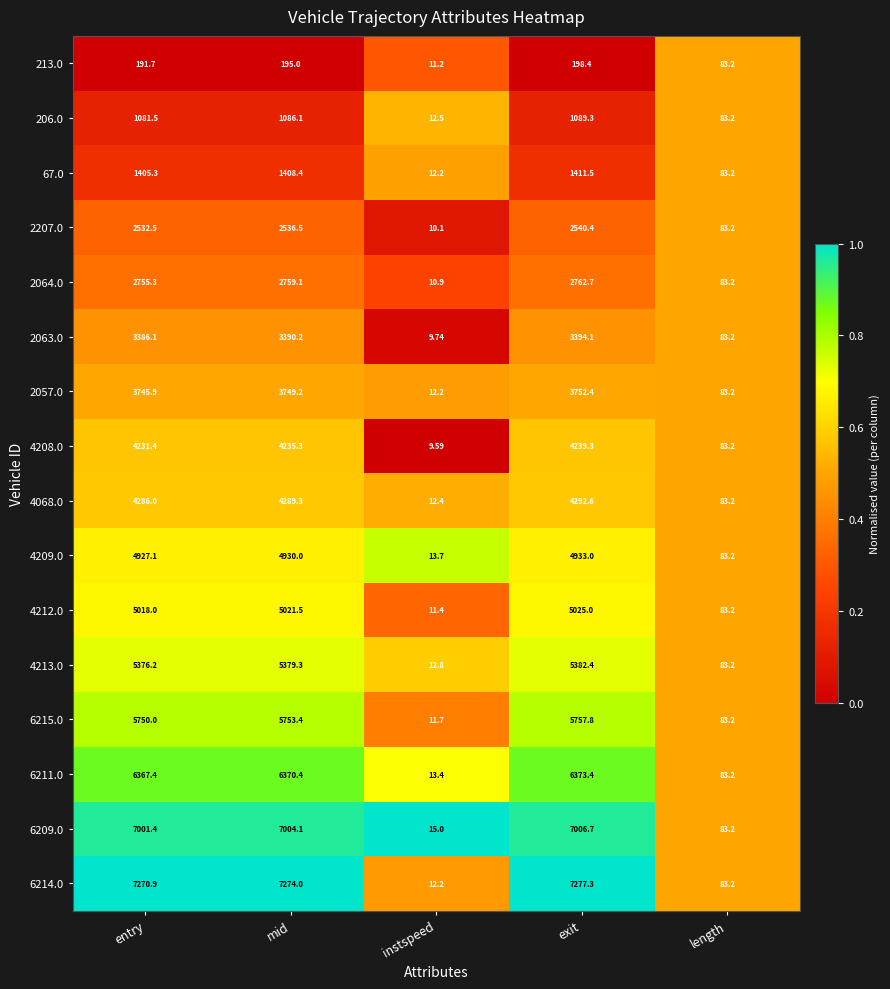

How many series are shown in this chart?

16